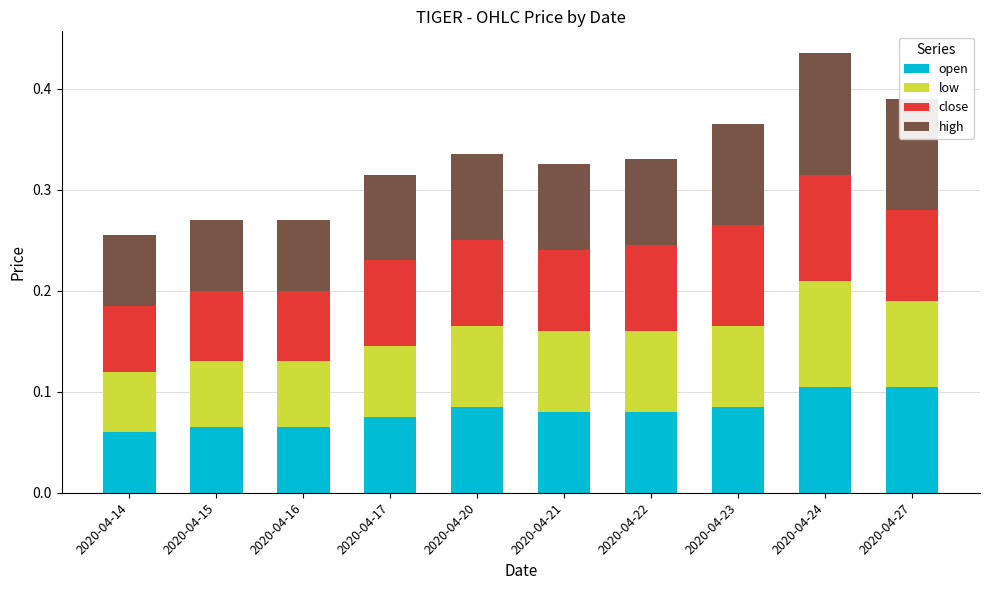

What are all the series names shown in the legend?

open, low, close, high